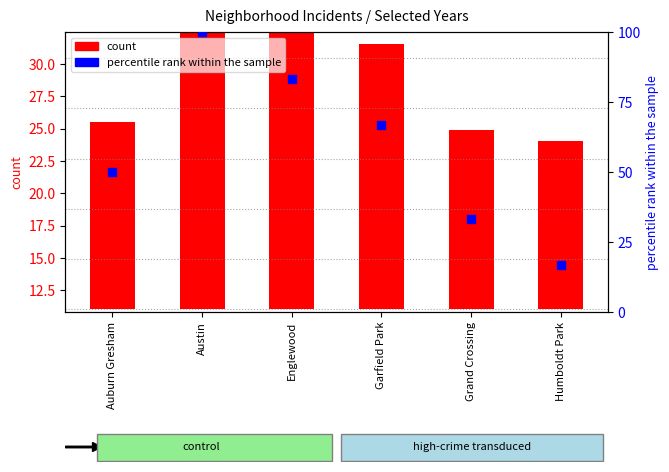

Which series has the widest spread of Y values?

percentile rank within the sample